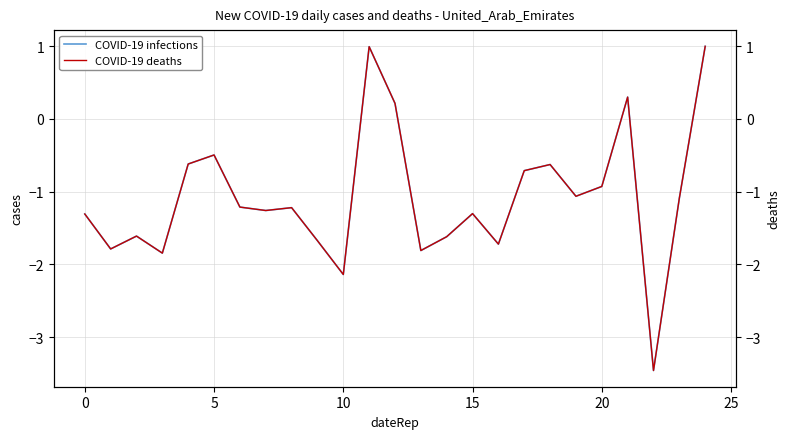

Rank the series by their average value, from highest to lowest.

COVID-19 infections, COVID-19 deaths